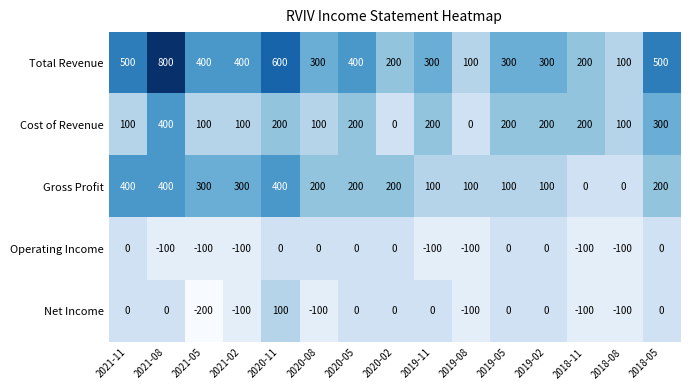

Which series has the largest range (max minus min)?

Total Revenue